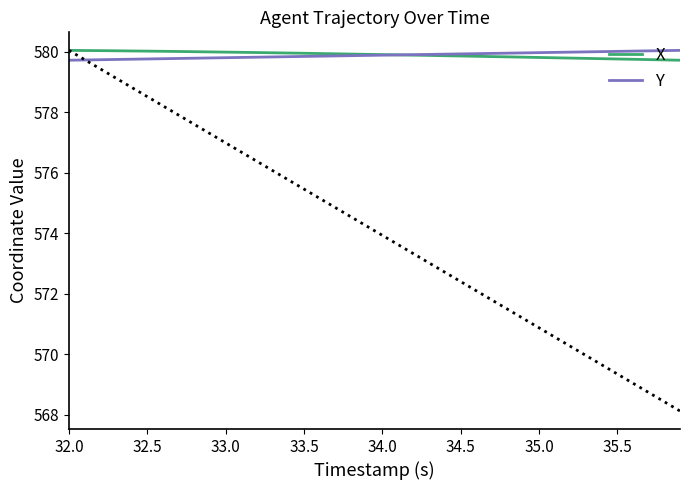

What is the maximum value shown in the chart?

580.0